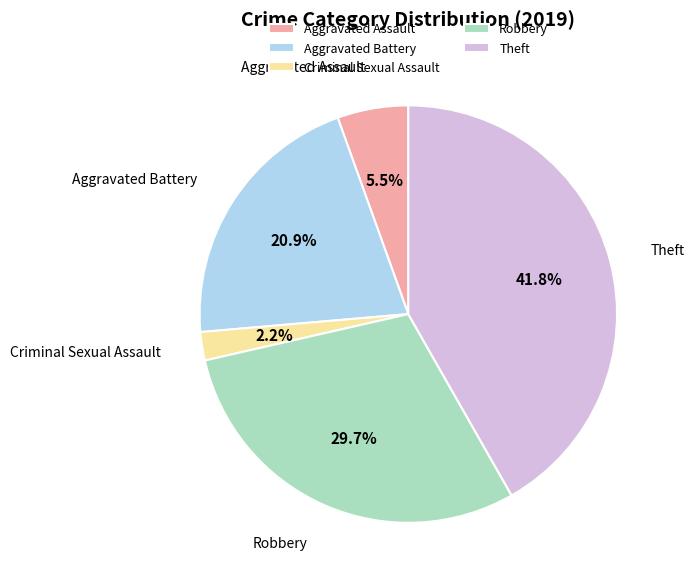

Count the number of slices in the pie.

5